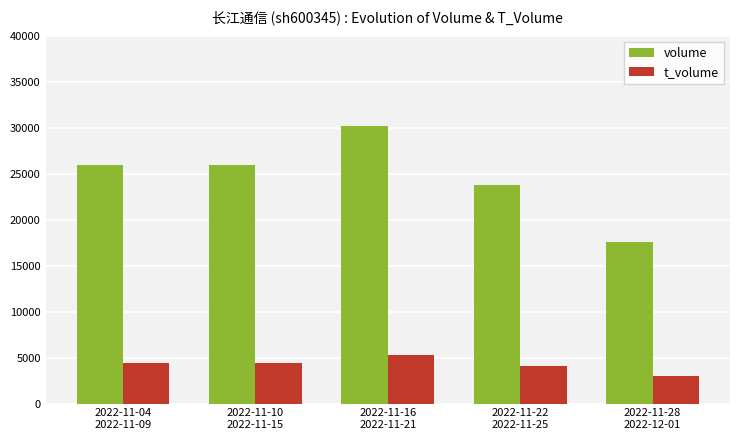

What is the approximate value of t_volume at 2022-11-22
2022-11-25, to the nearest 10?

4090